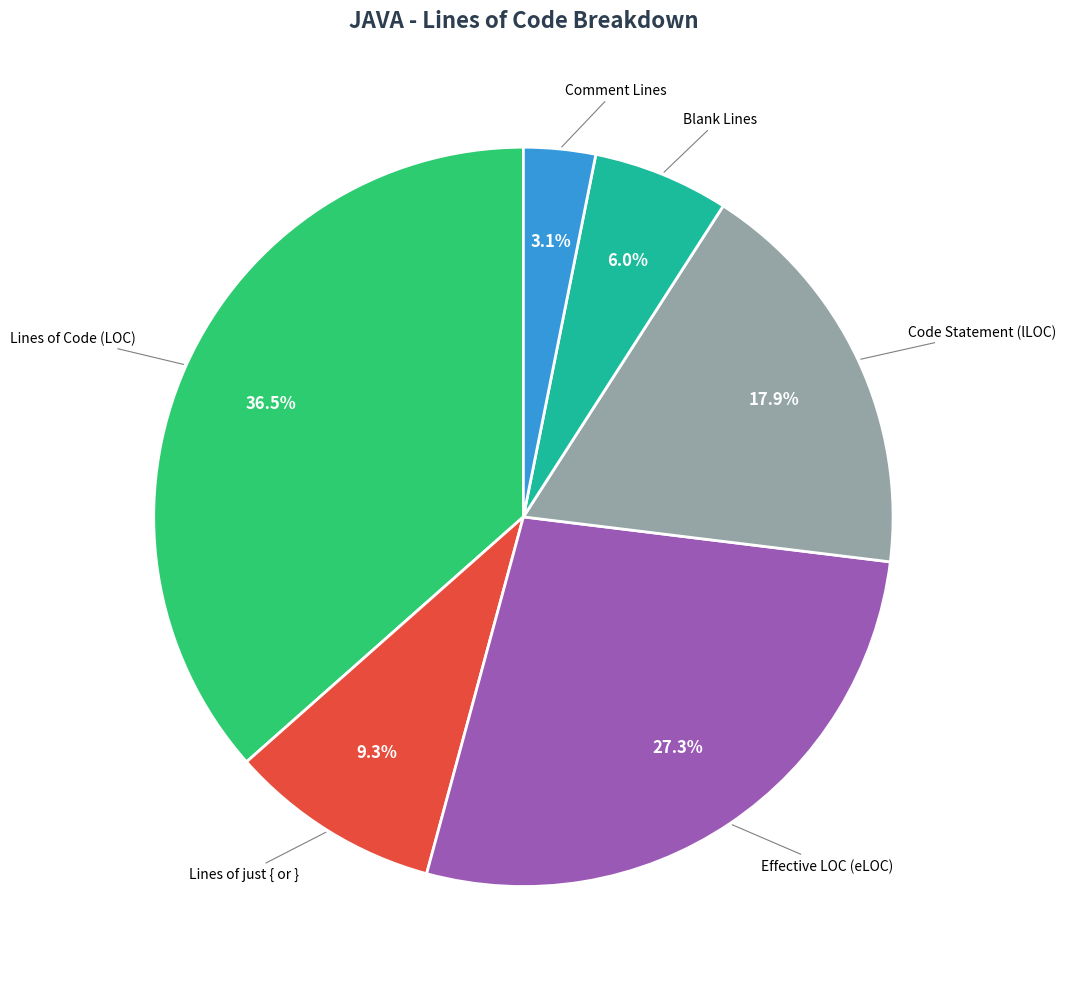

Rank the categories by value from lowest to highest.

Comment Lines, Blank Lines, Lines of just { or }, Code Statement (lLOC), Effective LOC (eLOC), Lines of Code (LOC)